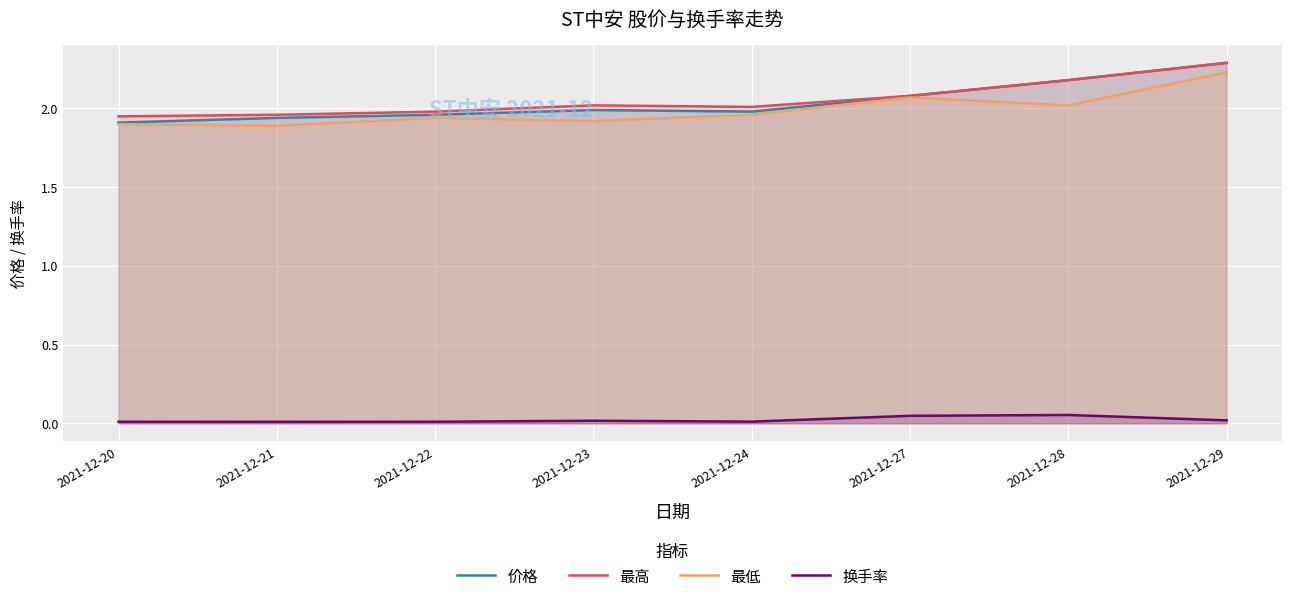

What is the value of the 最低 point at the 5th from the left?

2.0